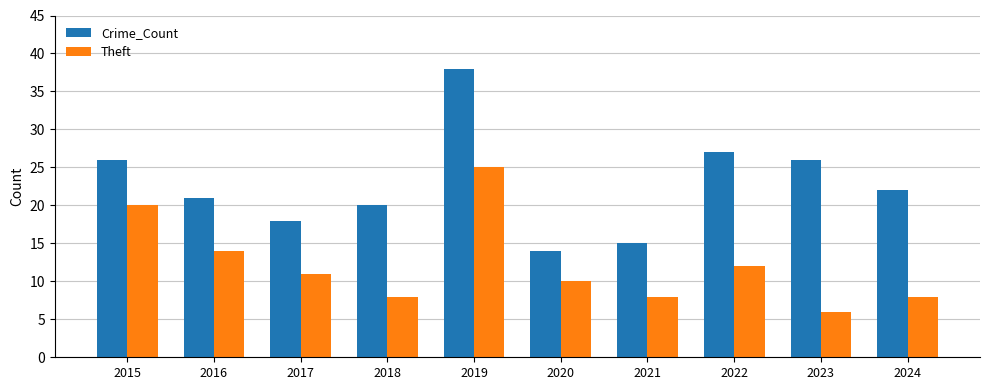

Between 2020 and 2024, which series saw the biggest shift?

Crime_Count